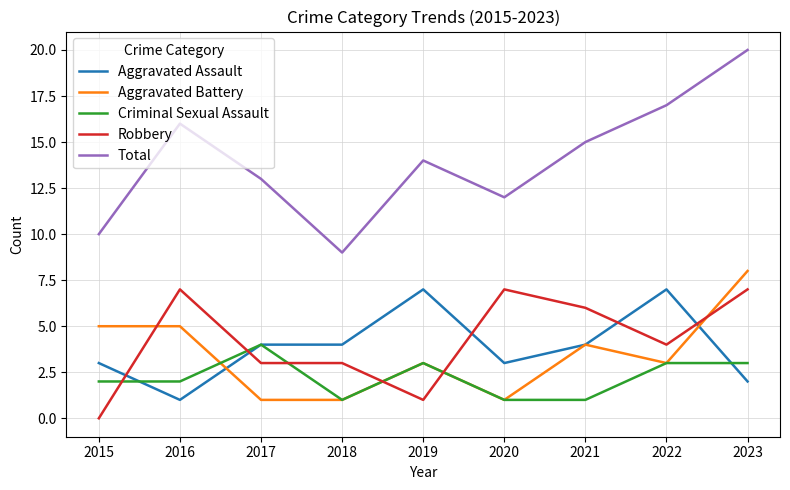

After their last crossing, which series has the higher values: Aggravated Battery or Aggravated Assault?

Aggravated Battery